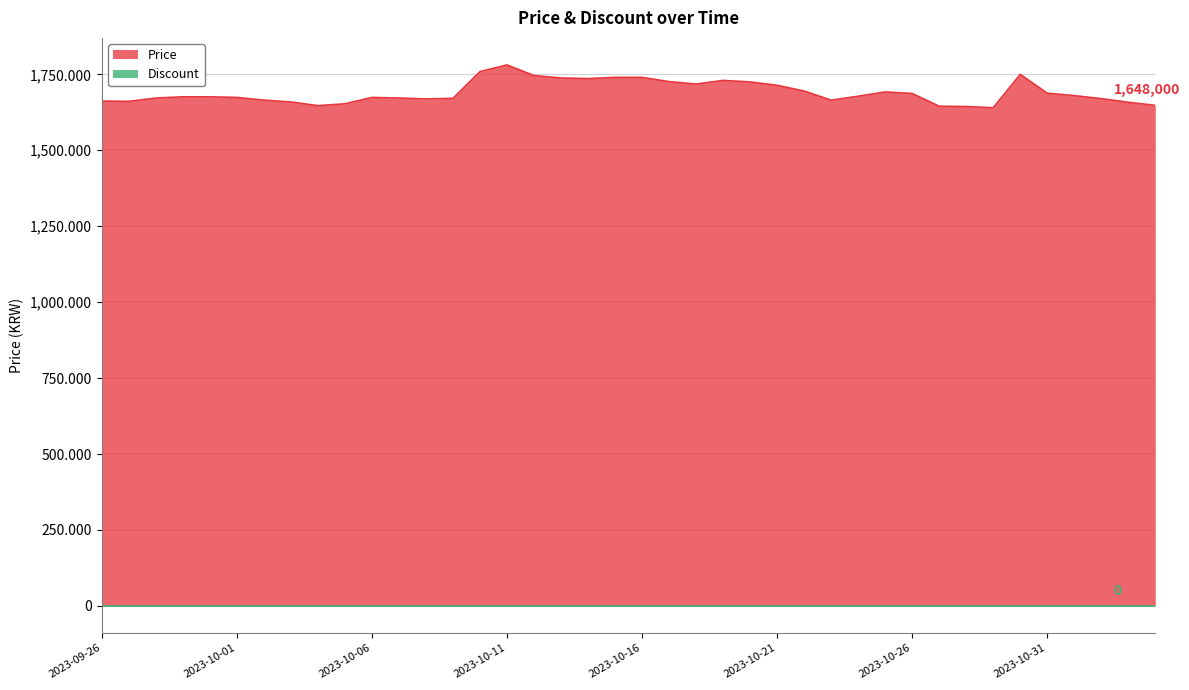

Rank the categories by value from highest to lowest.

2023-10-11, 2023-10-10, 2023-10-30, 2023-10-12, 2023-10-15, 2023-10-16, 2023-10-13, 2023-10-14, 2023-10-19, 2023-10-17, 2023-10-20, 2023-10-18, 2023-10-21, 2023-10-22, 2023-10-25, 2023-10-31, 2023-10-26, 2023-11-01, 2023-10-24, 2023-09-29, 2023-09-30, 2023-10-01, 2023-10-06, 2023-09-28, 2023-10-07, 2023-10-09, 2023-11-02, 2023-10-08, 2023-10-02, 2023-10-23, 2023-09-26, 2023-09-27, 2023-10-03, 2023-11-03, 2023-10-05, 2023-11-04, 2023-10-04, 2023-10-27, 2023-10-28, 2023-10-29